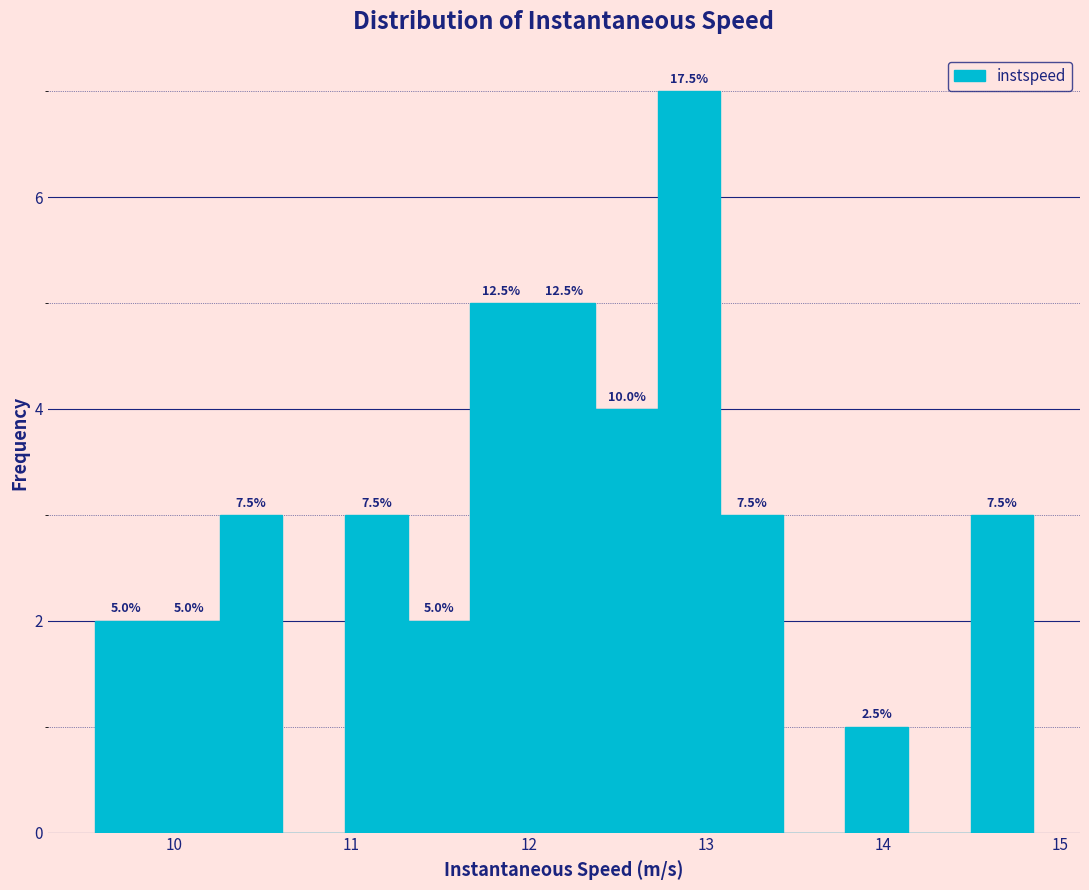

Read against the x-axis, roughly where is the centre of the tallest bar?

12.9